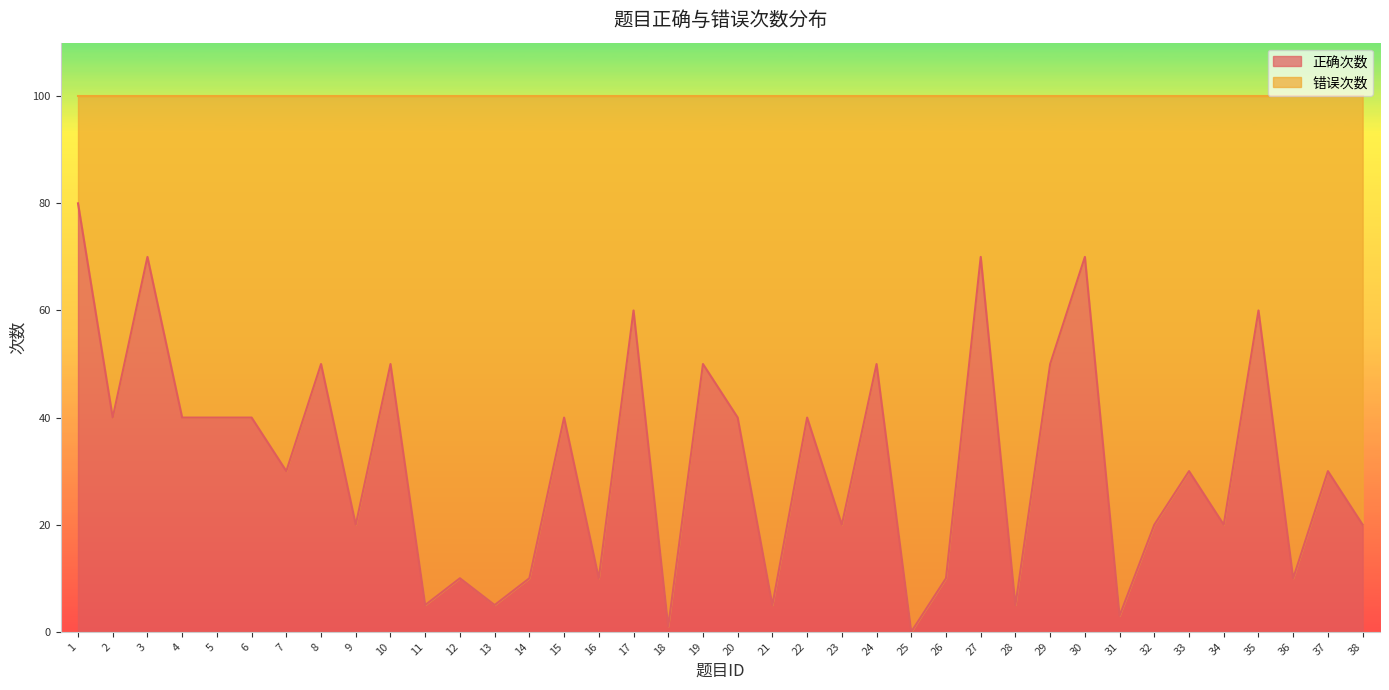

Which category has the lowest value across all series?

25